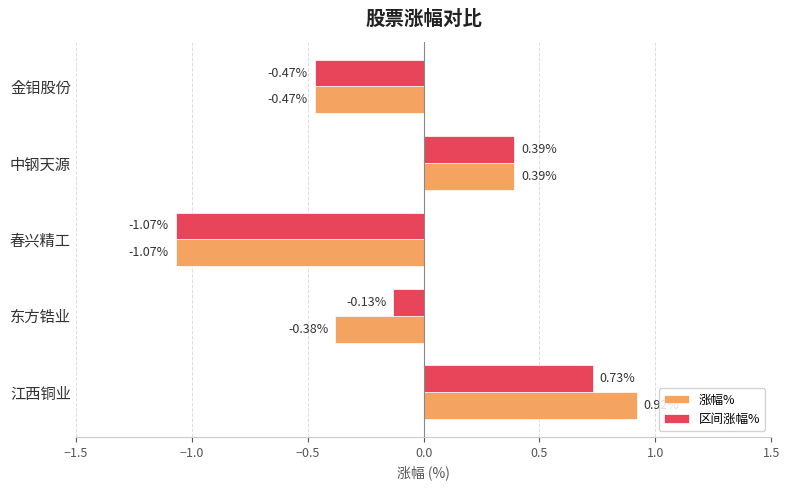

What is the difference between the 区间涨幅% values at 东方锆业 and 中钢天源?

0.5